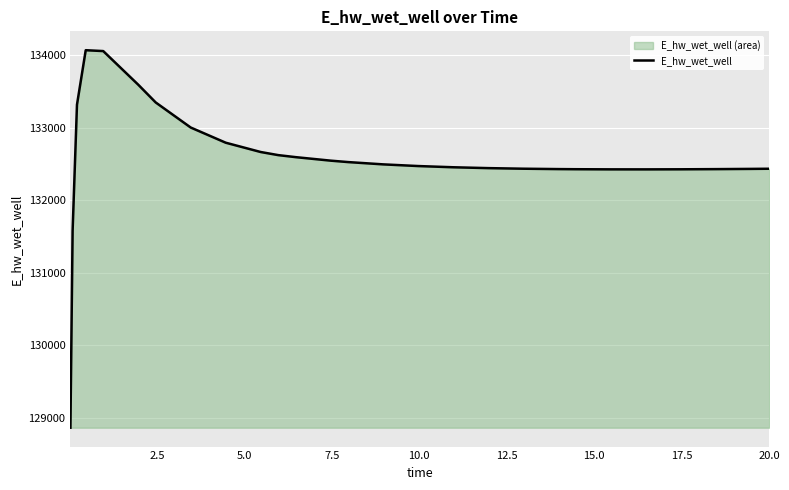

How many distinct data groups are displayed?

1